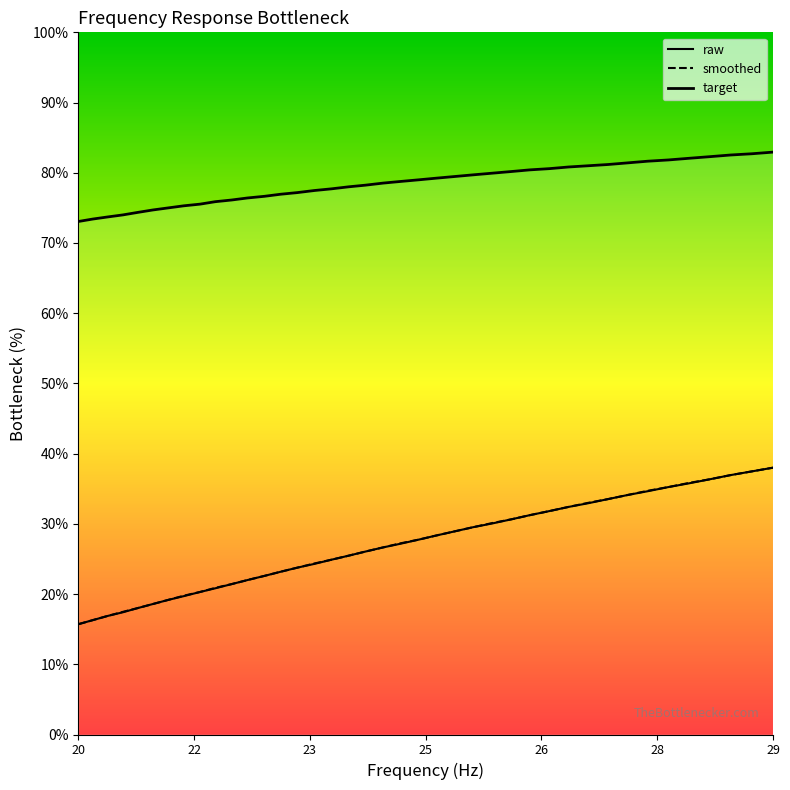

What is the difference between the maximum and second lowest values in the target series?

9.5